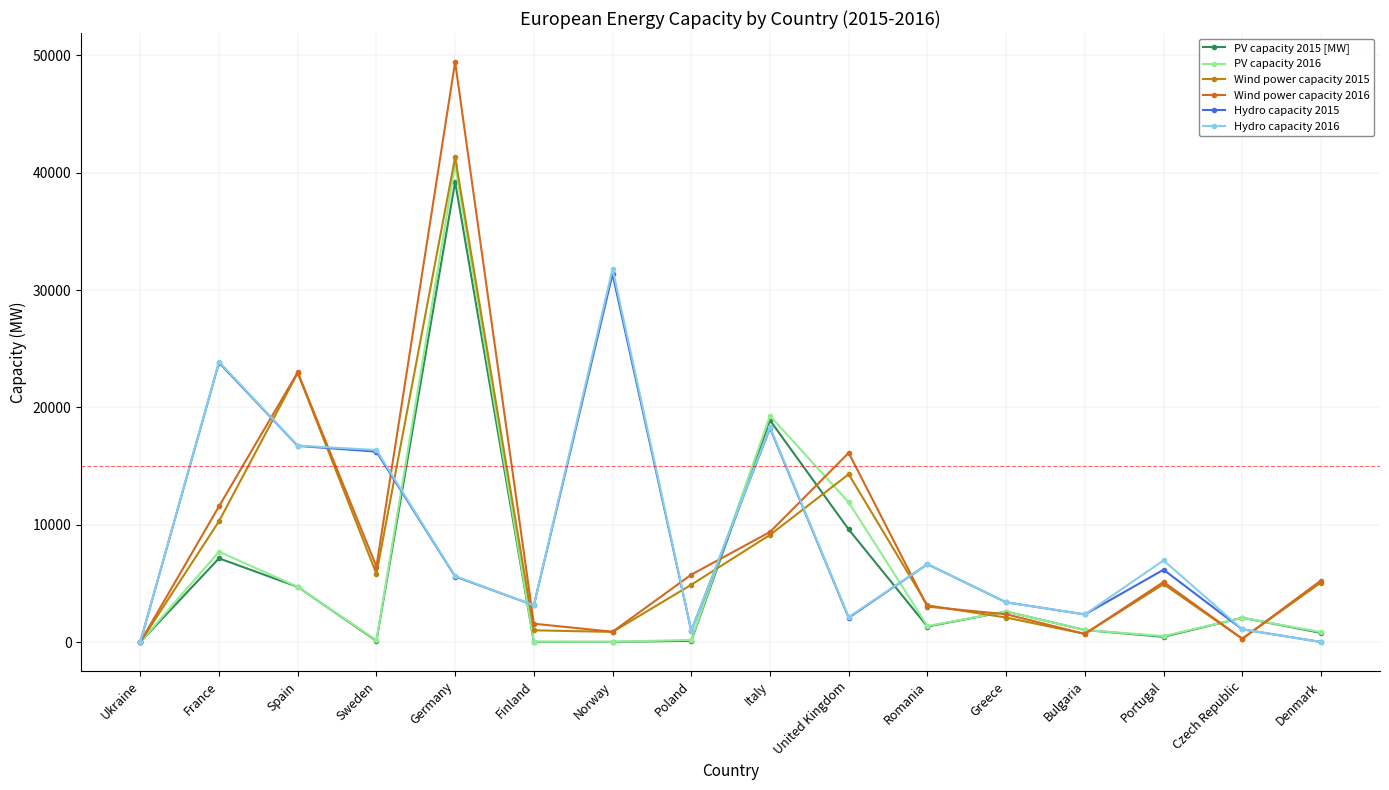

What is the difference between the Wind power capacity 2015 values at United Kingdom and Romania?

11175.7